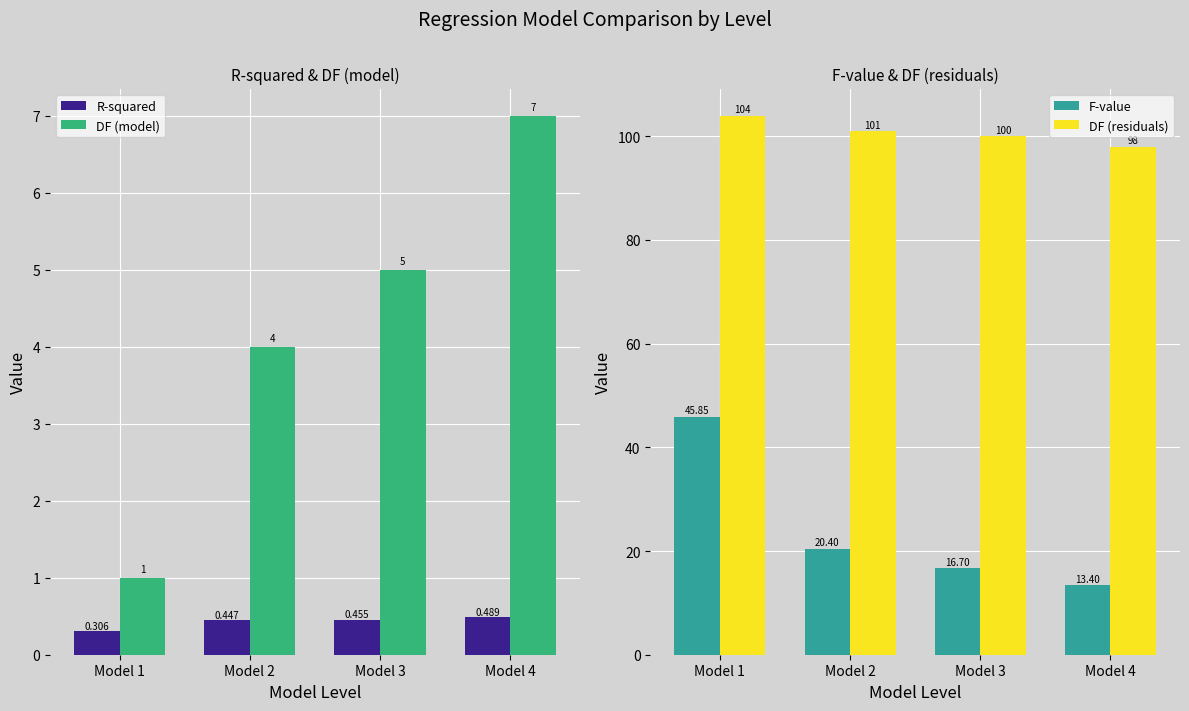

The R-squared series shows 0.5 at Model 3. True or false?

True